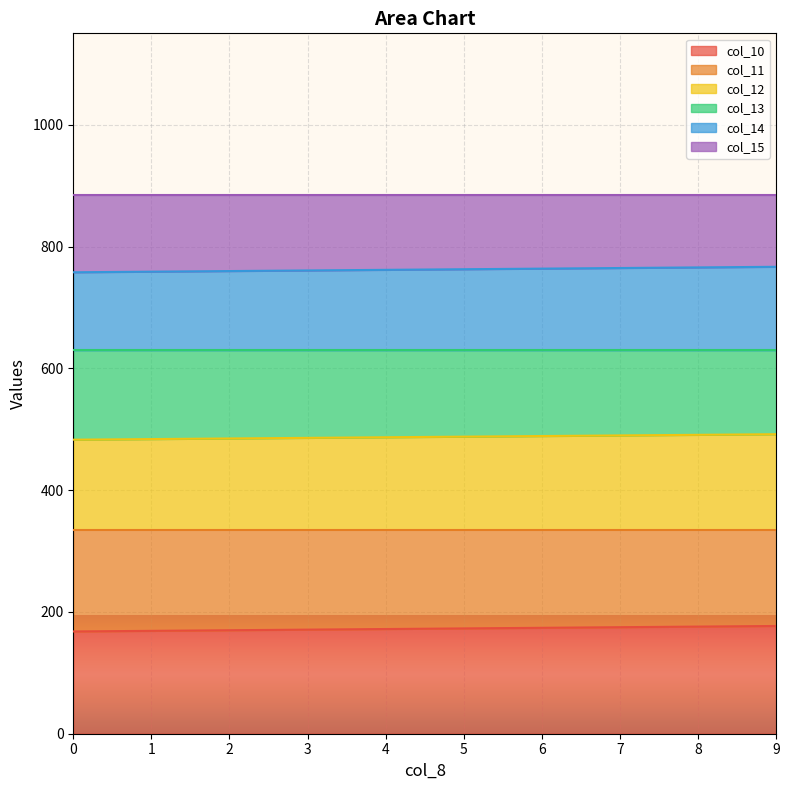

Is the value of col_12 at 6 greater than the value of col_11 at 9?

Yes